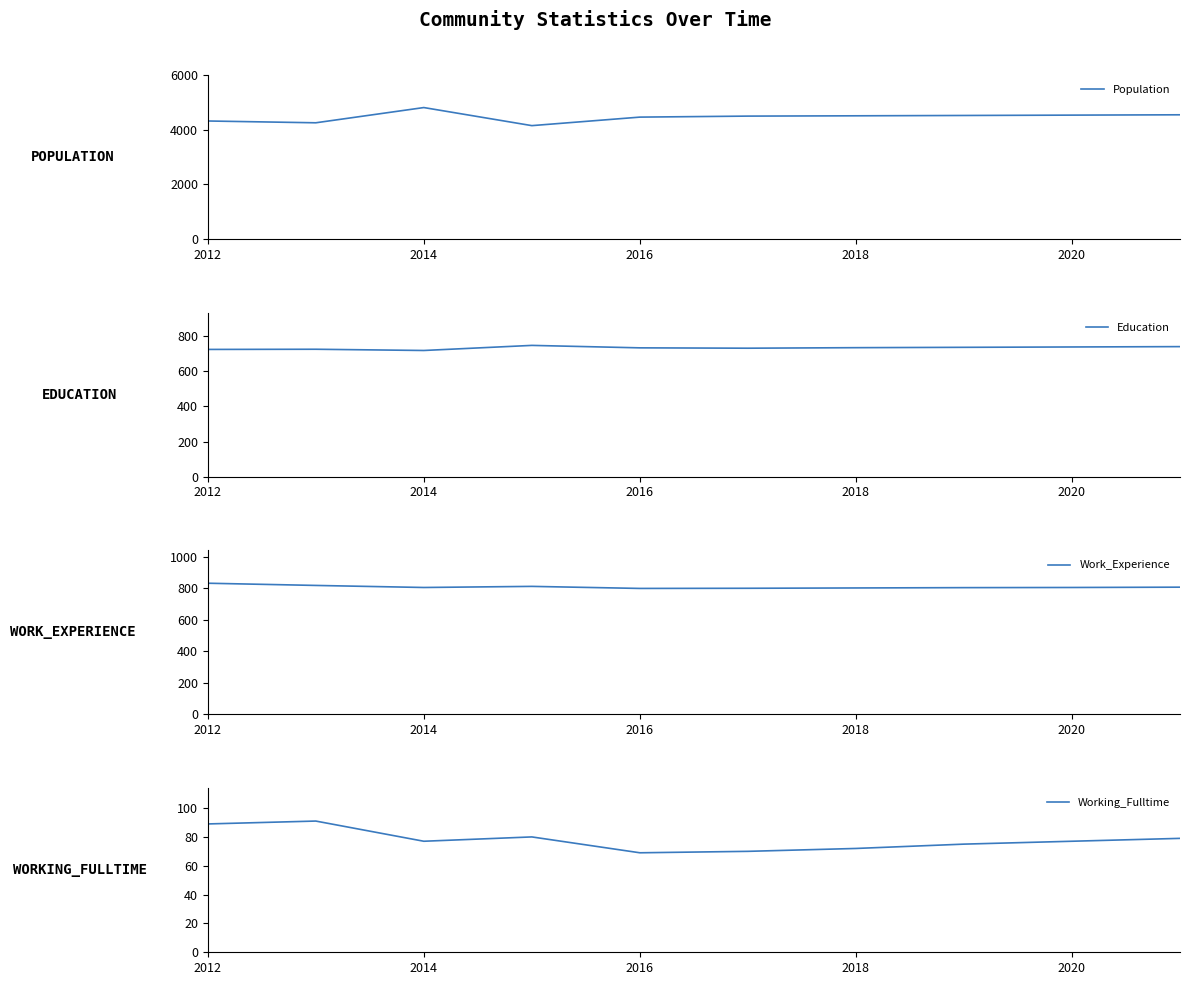

True or false: Working_Fulltime has more than 1 points higher than both neighbors.

True